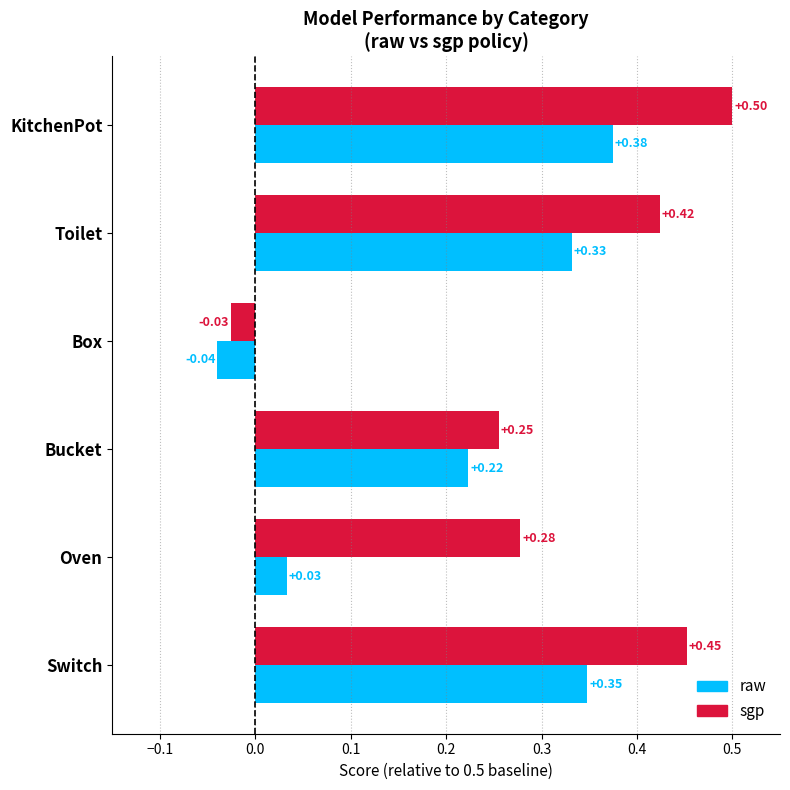

Which series has the largest total across all categories?

sgp